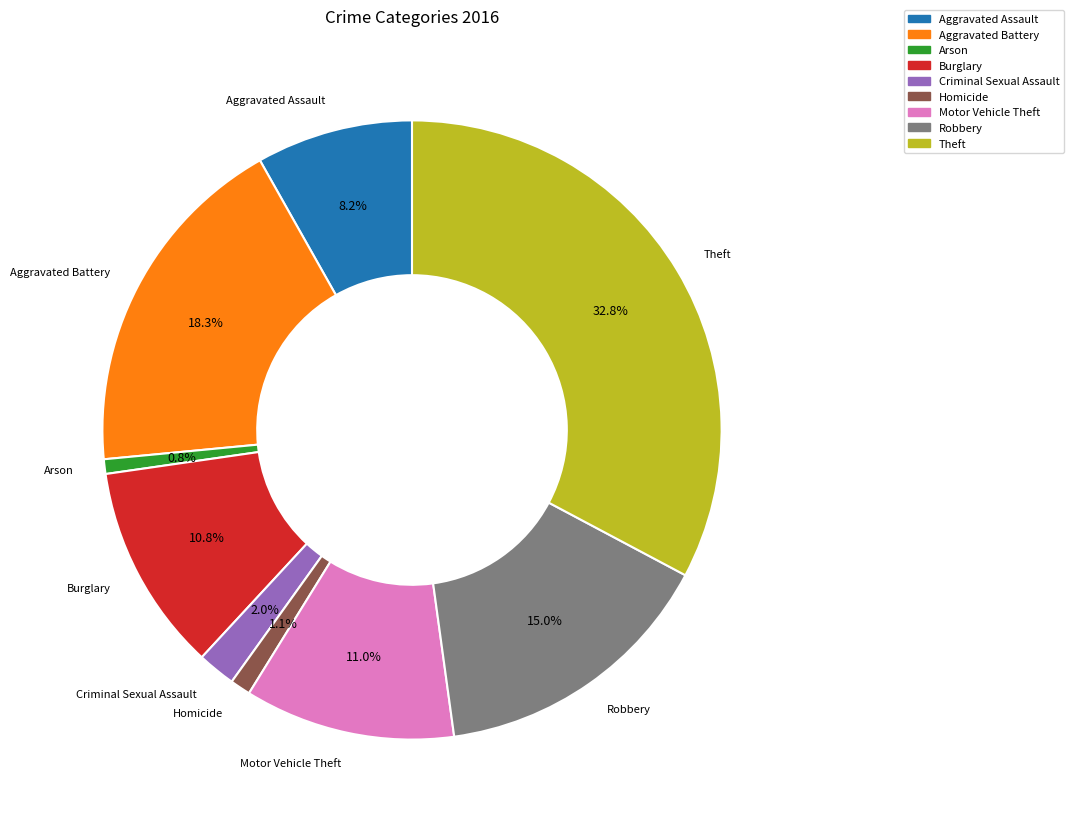

To the nearest percent, what is the combined percentage of Burglary and Criminal Sexual Assault?

13%